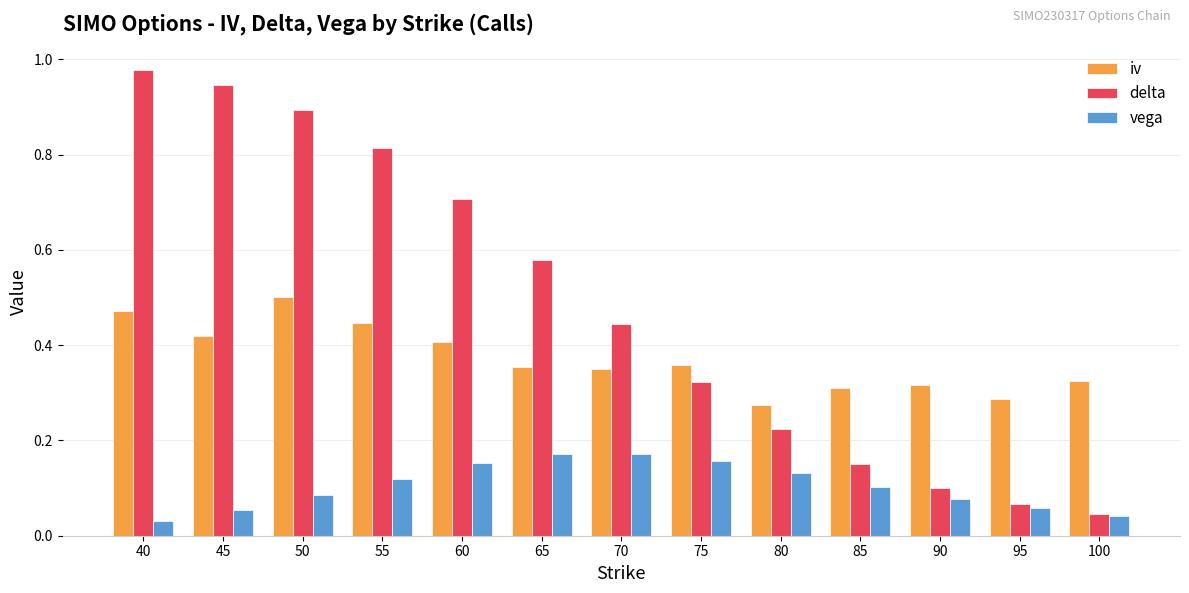

How many data points does each series have?

13